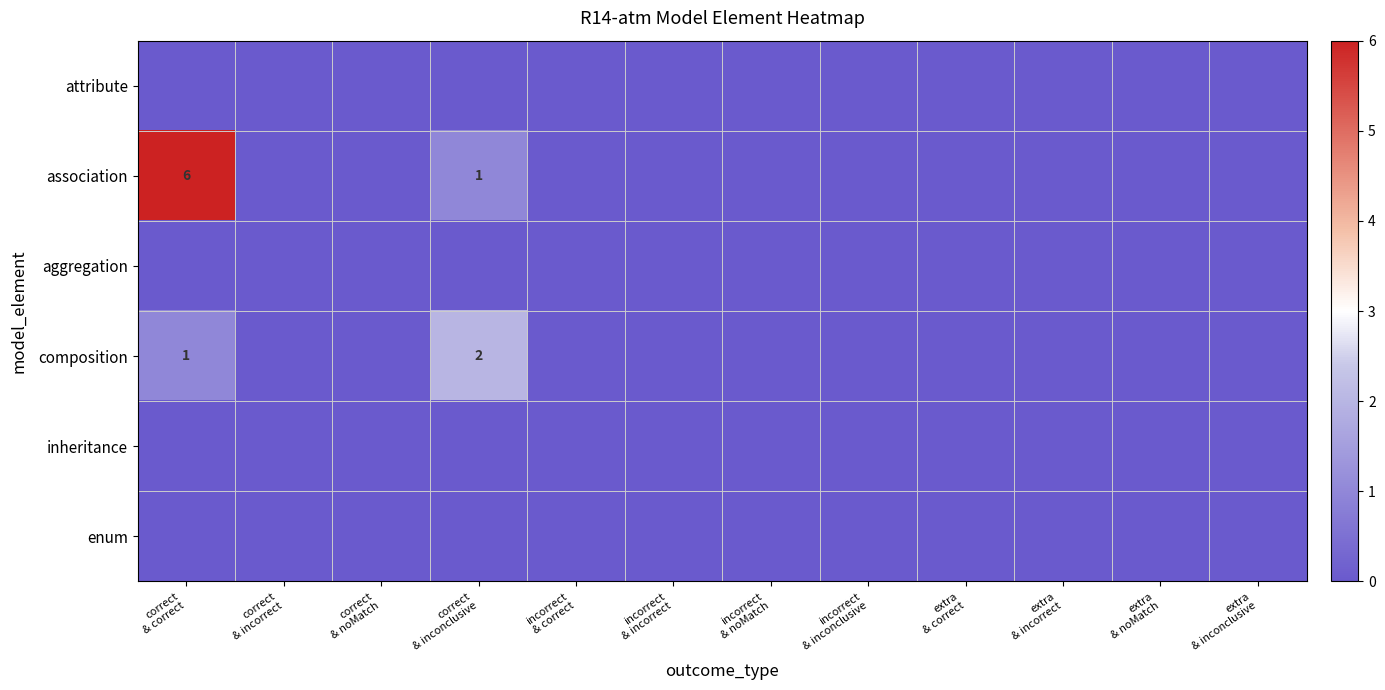

Count the number of categories in the chart.

12